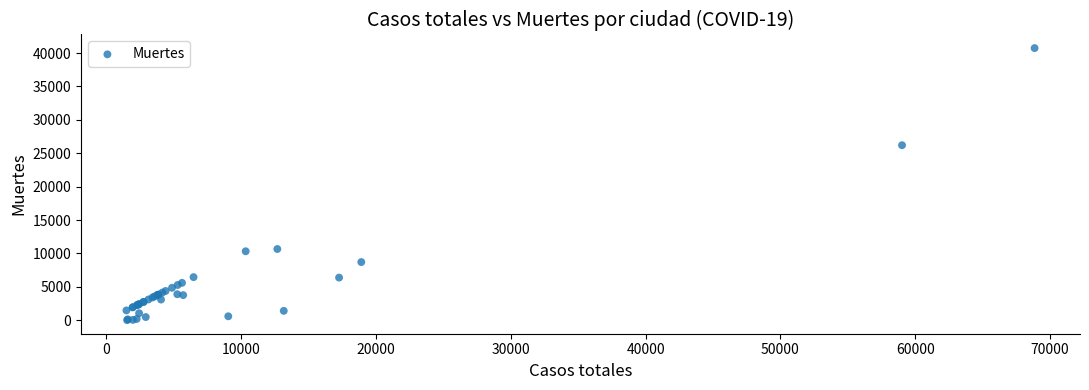

What Y value in the scatter plot is closest to 20383?

26203